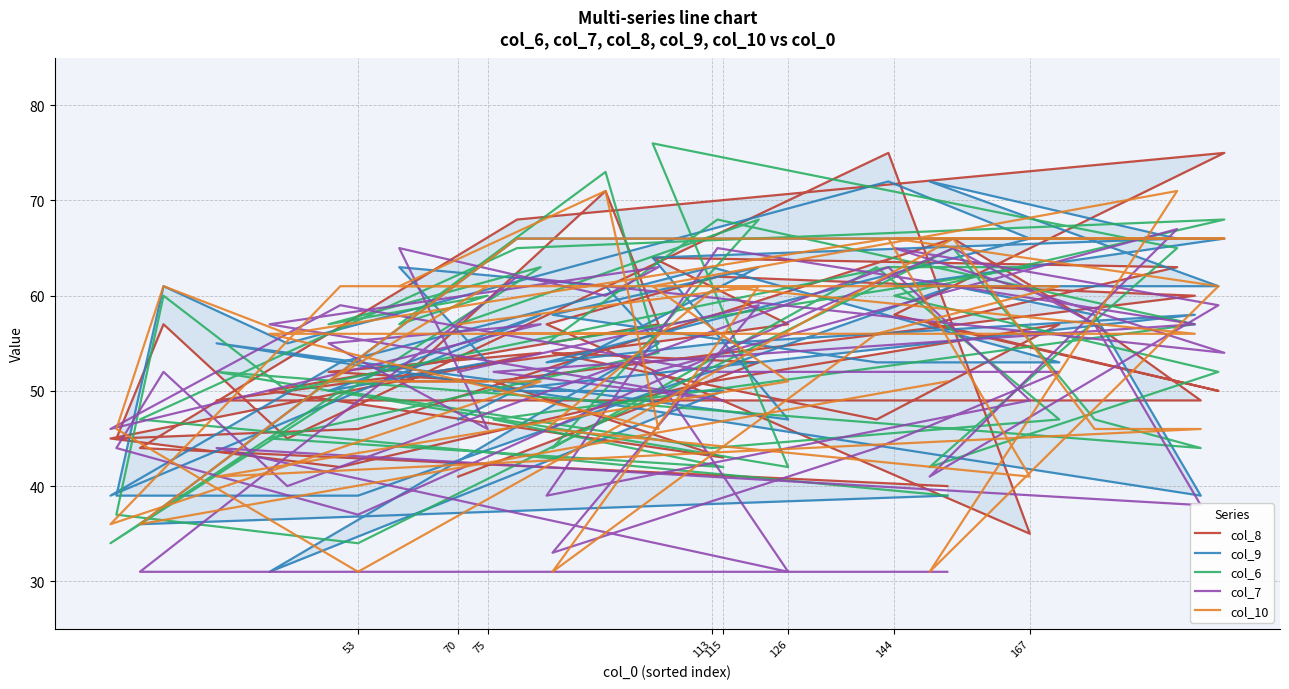

How many lines are shown in the chart?

5